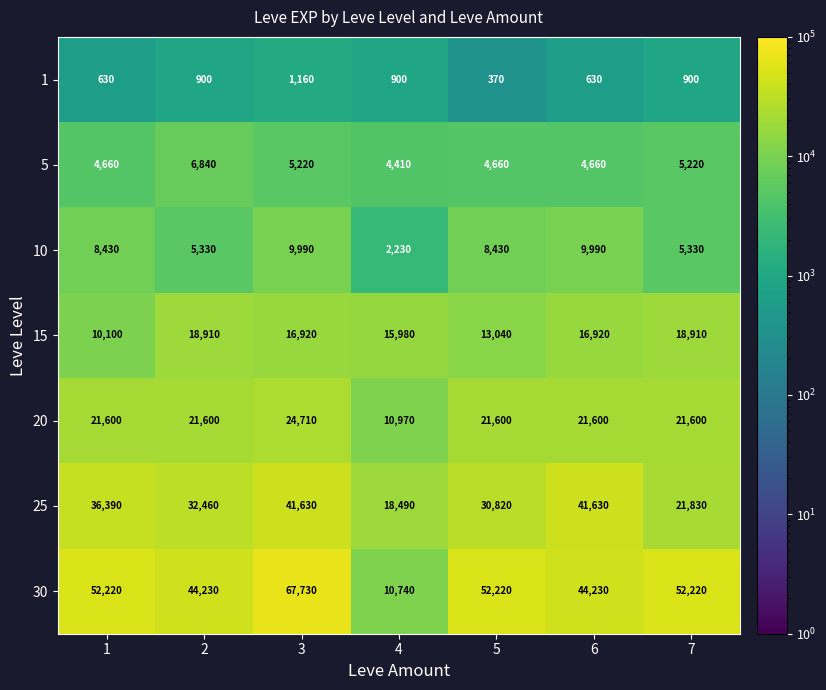

How many data points in 5 are less than 4660?

1